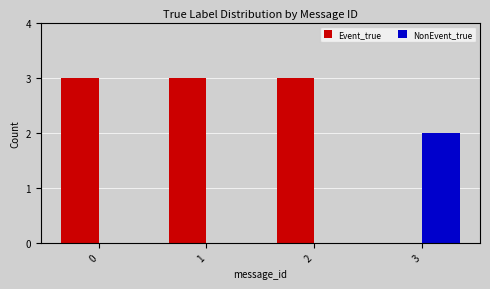

Which series changed the most between 0 and 3?

Event_true